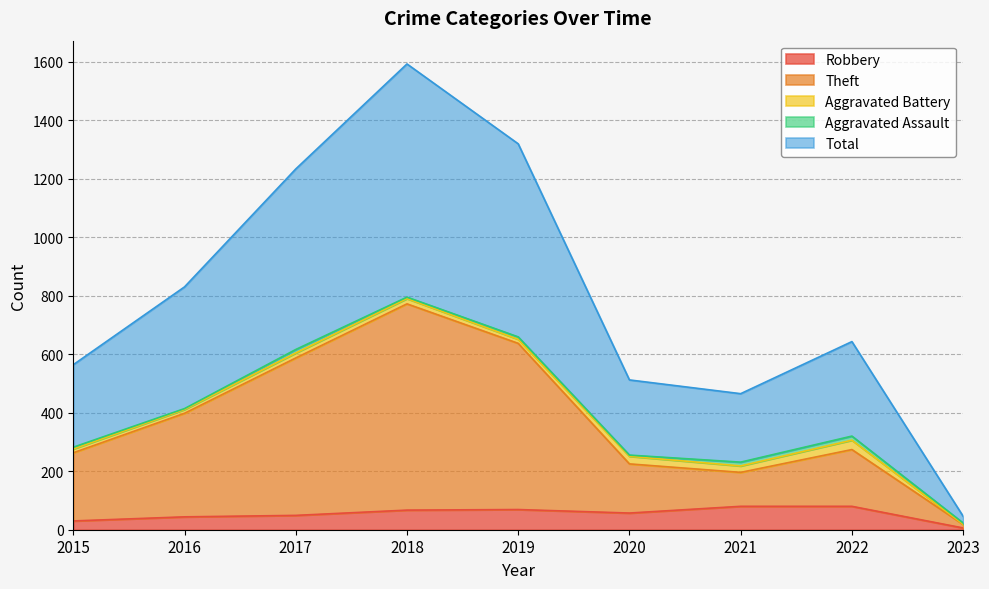

Where is Robbery nearest to the value 43?

2016